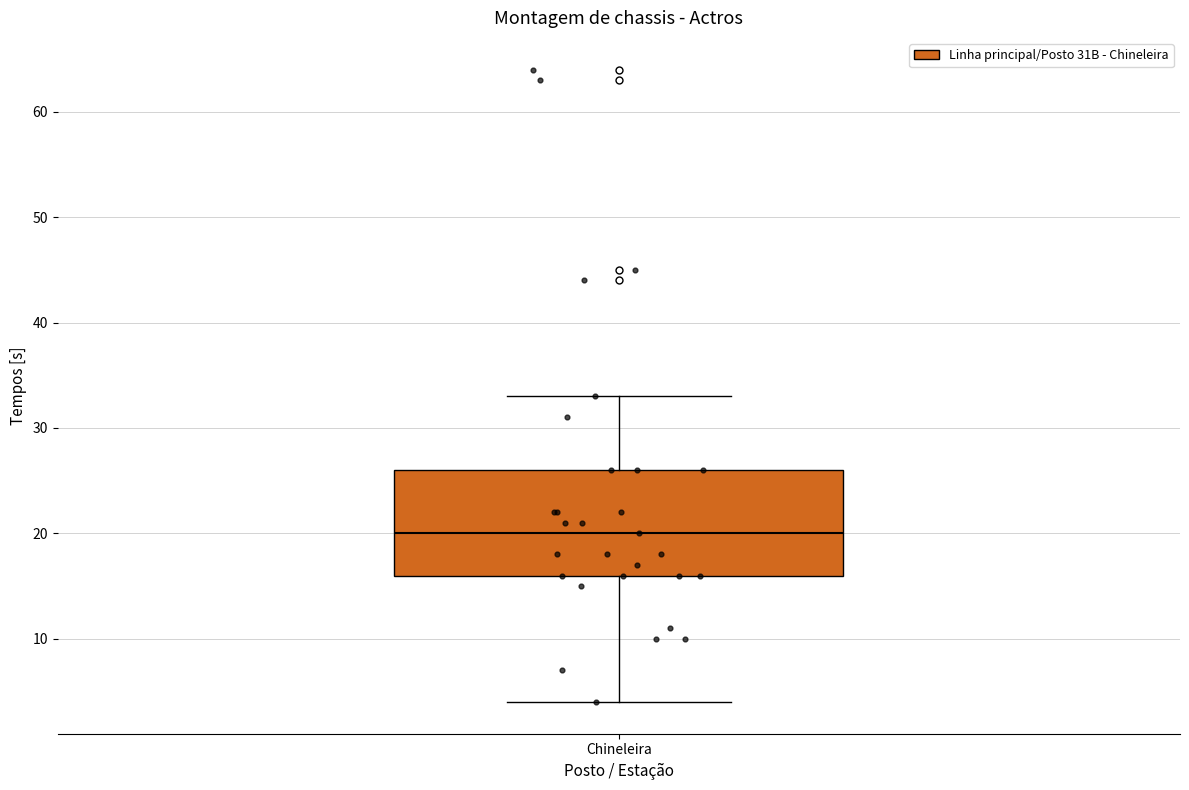

Transcribe this box plot: give where the median line is, the range the box spans, and where the two whiskers end, as read against the y-axis. The values are not printed on the chart, so give them approximately, as read against the axis.

median 20, box 16 to 26, whiskers 4 to 33